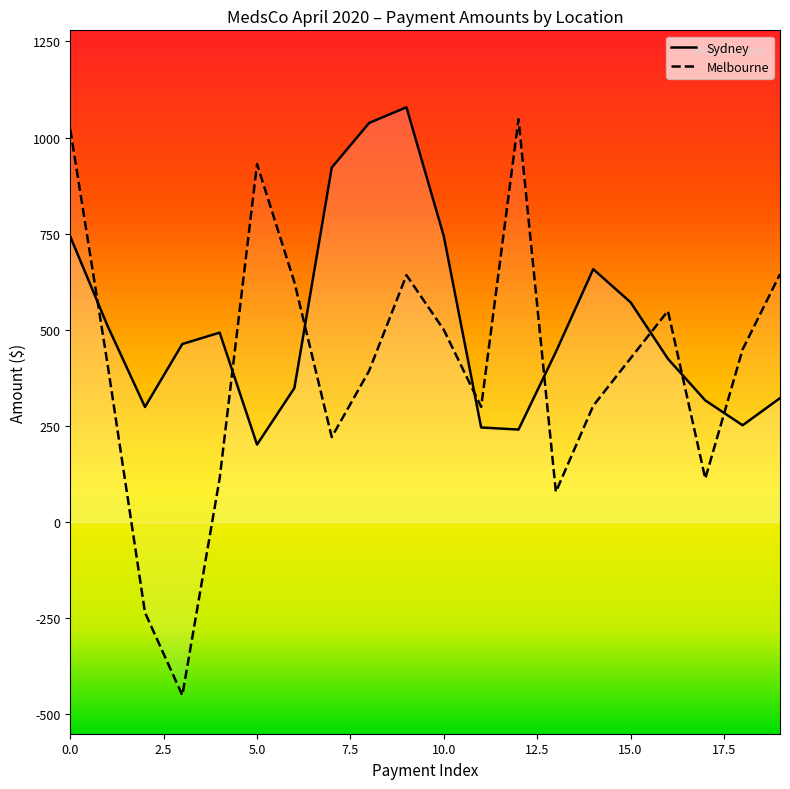

Which series has the largest range (max minus min)?

Melbourne